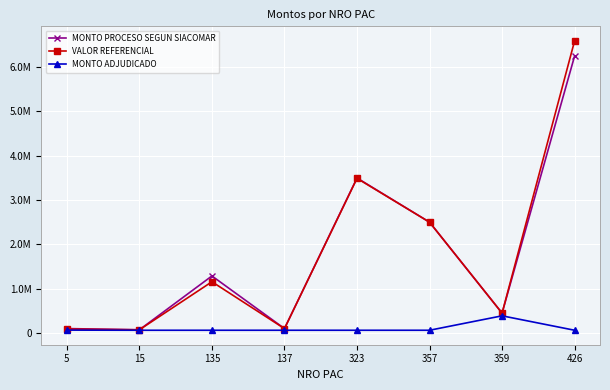

Does the chart have visible grid lines?

Yes